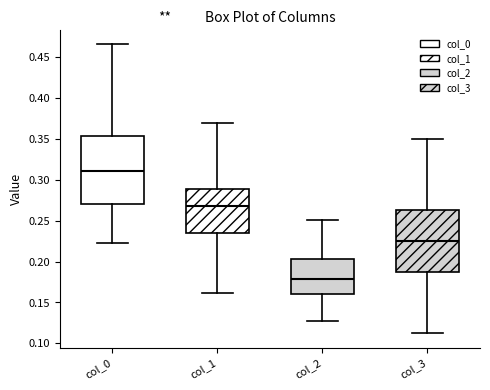

Which box's median line is the highest?

col_0